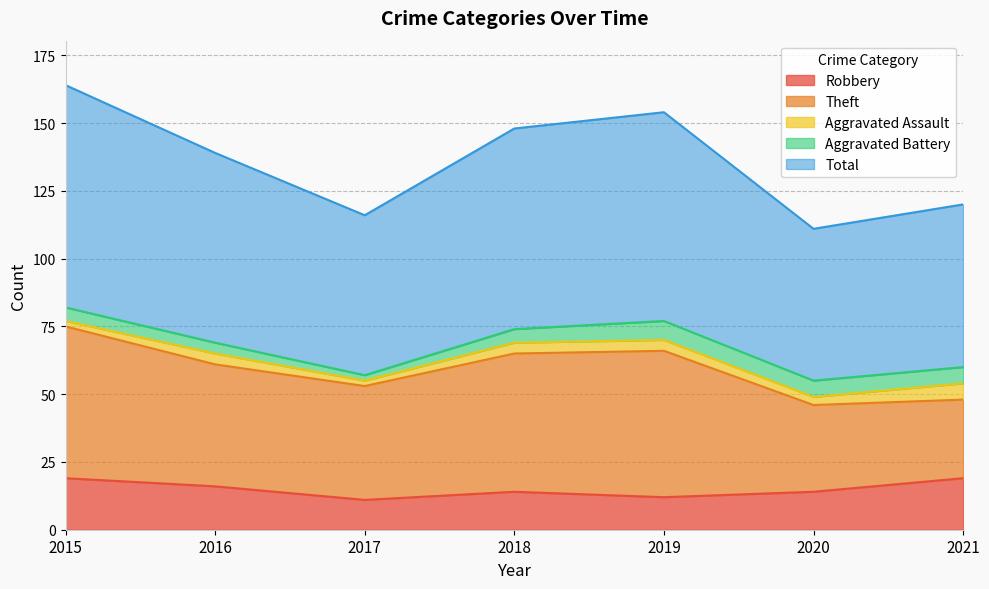

What is the approximate value of Theft at 2020, to the nearest 10?

30